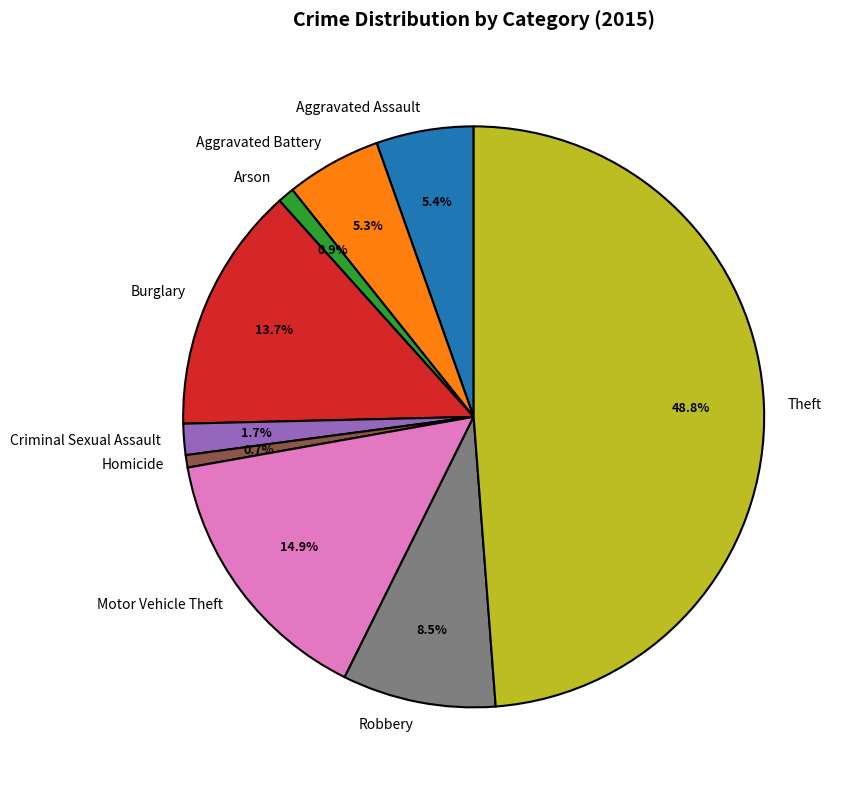

To the nearest percent, what is the combined percentage of Robbery and Motor Vehicle Theft?

23%